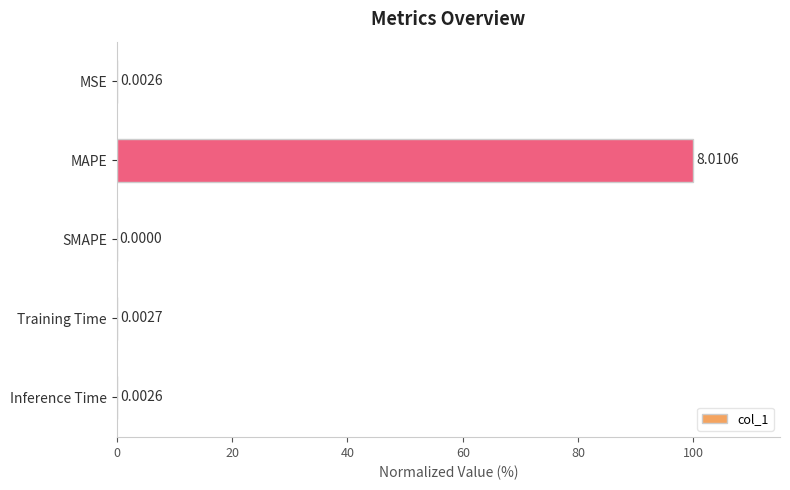

Are the bars horizontal?

Yes